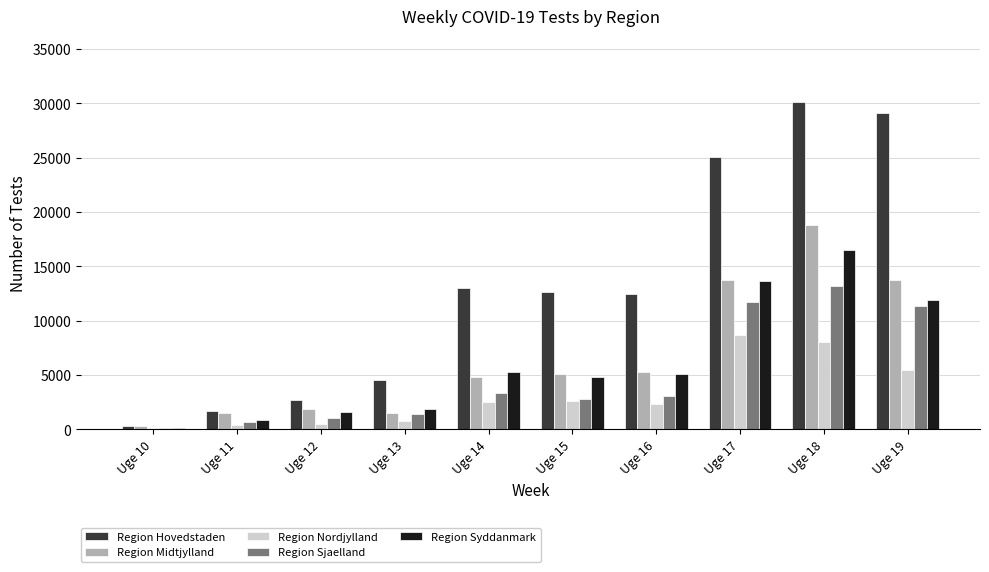

How many distinct data groups are displayed?

5